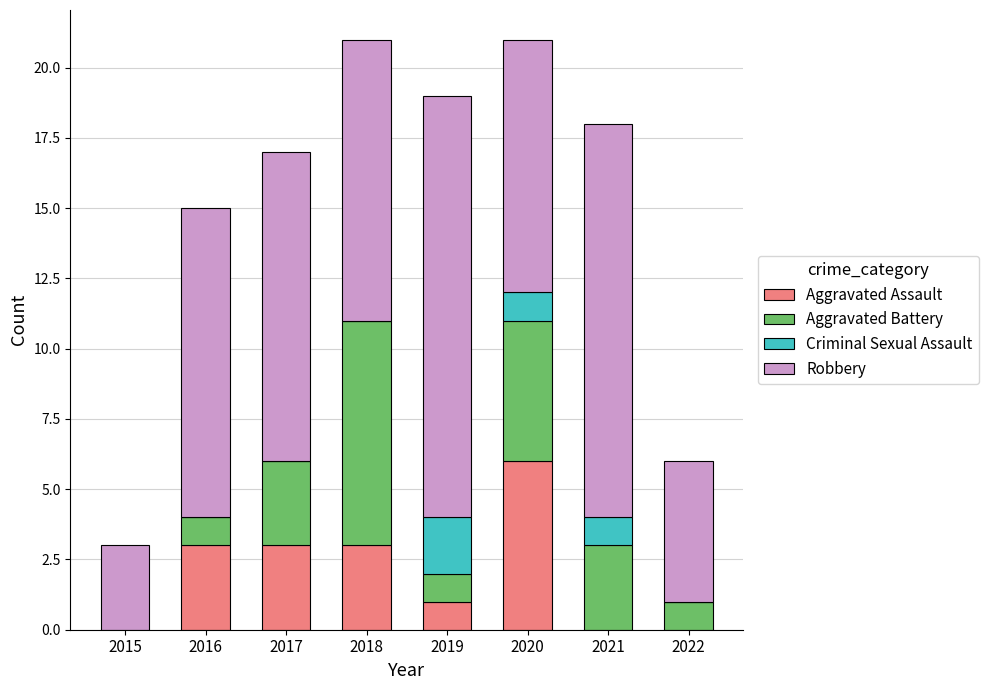

How many data points does each series have?

8